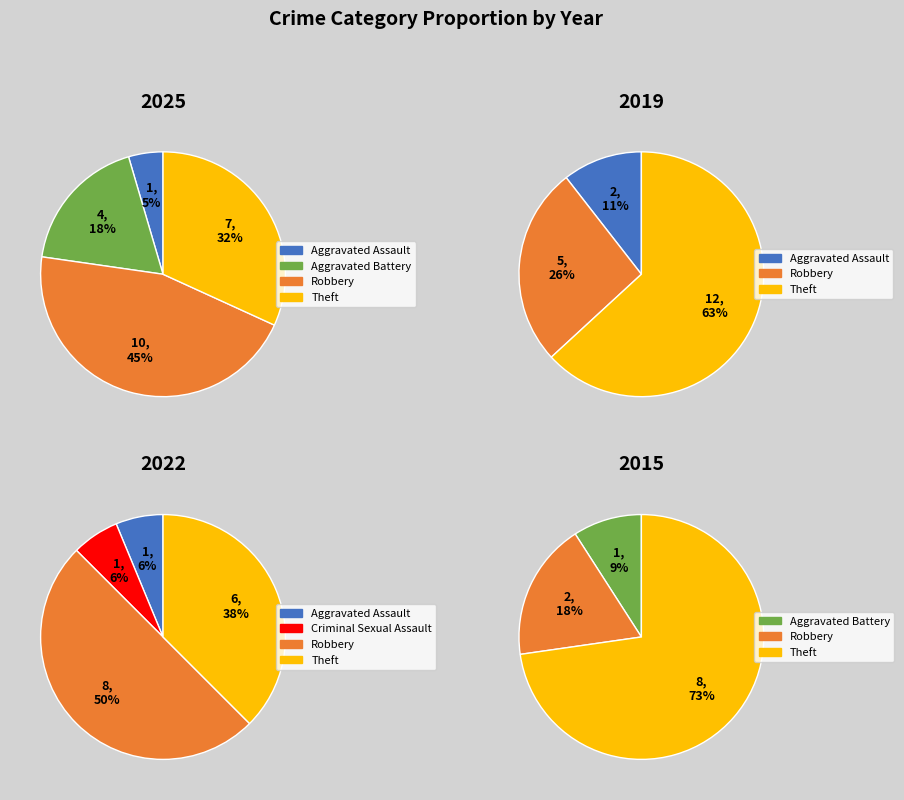

What percentage do values_2015 and 4 together represent?

50.0%